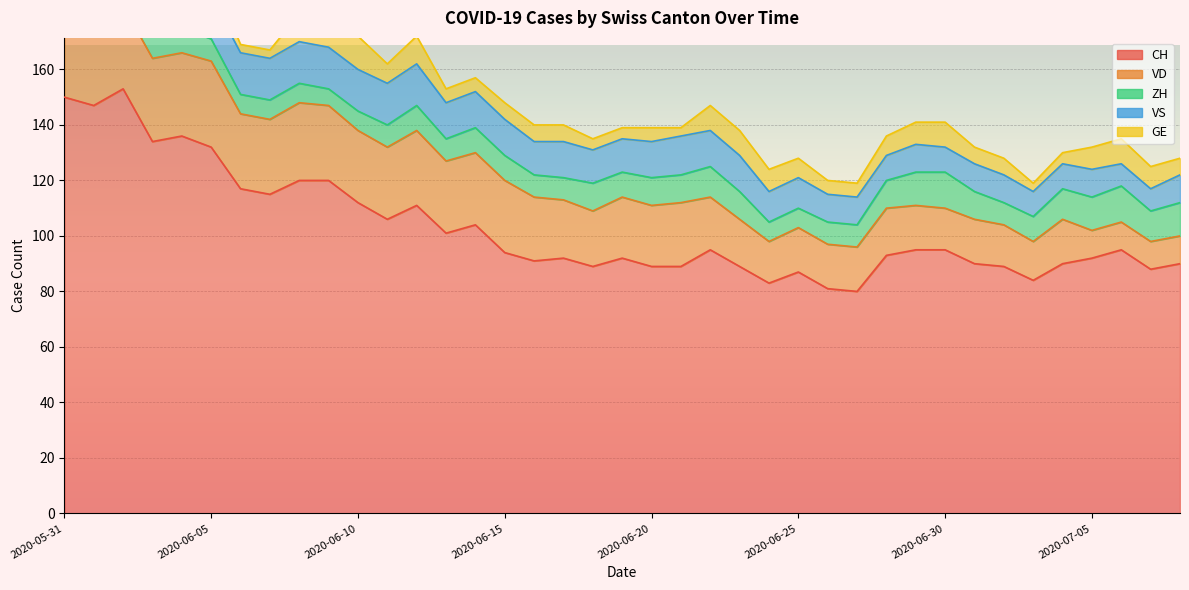

The VD series shows 4 at 2020-06-26. True or false?

False